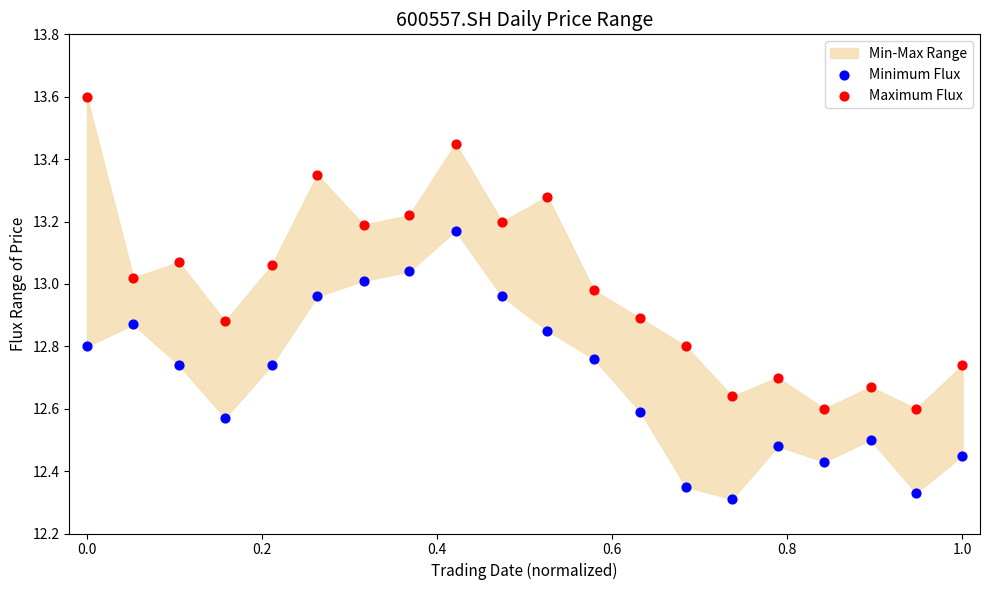

Across all data points, what is the range of Y values (max minus min)?

1.3